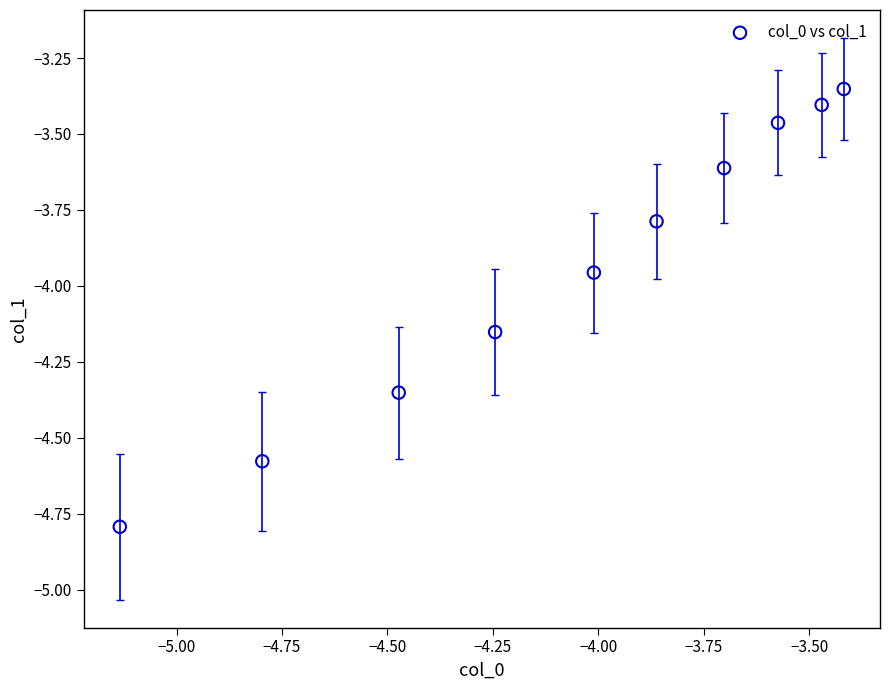

What is the average X value?

-4.1